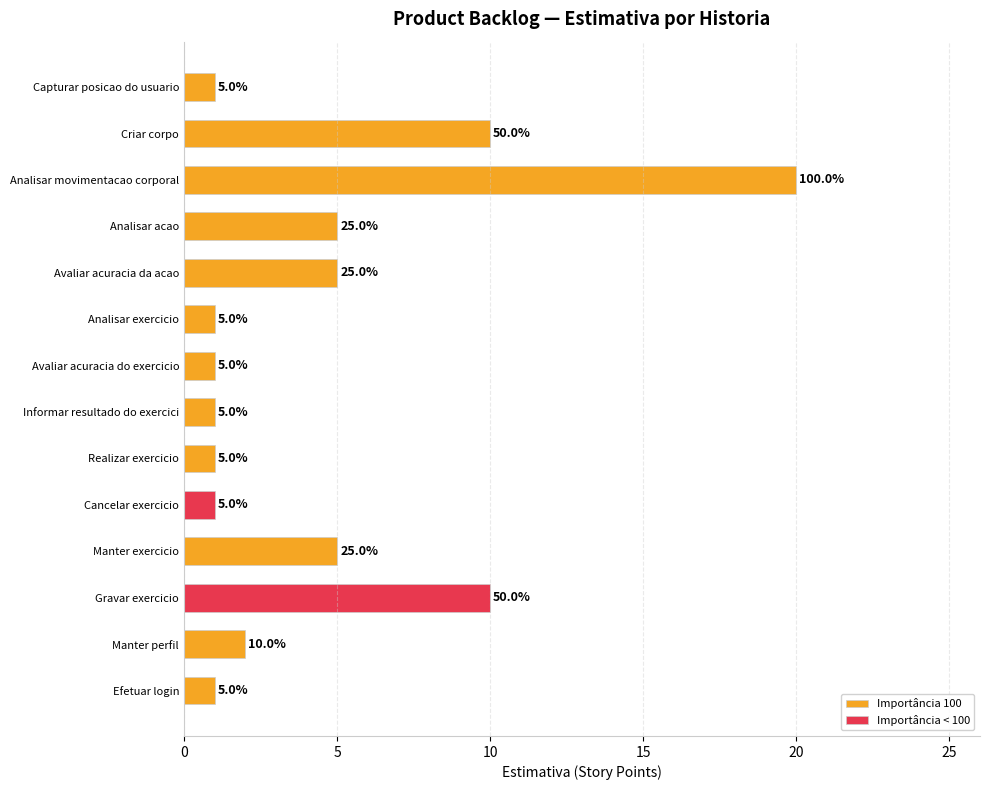

Does the chart contain stacked bars?

No